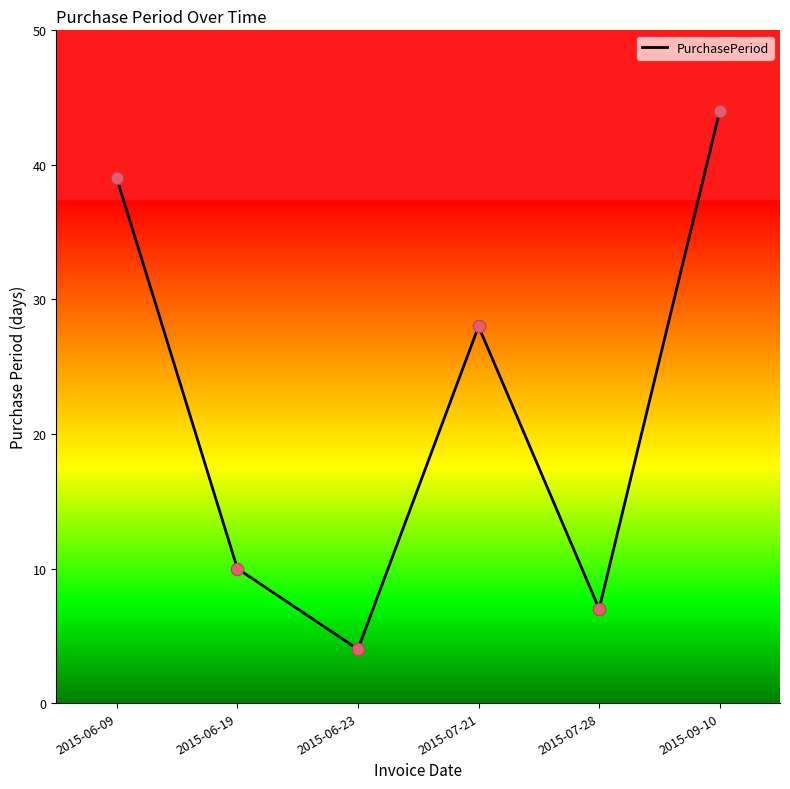

What is the ratio of the value at 2015-06-19 to the value at 2015-06-23?

2.5